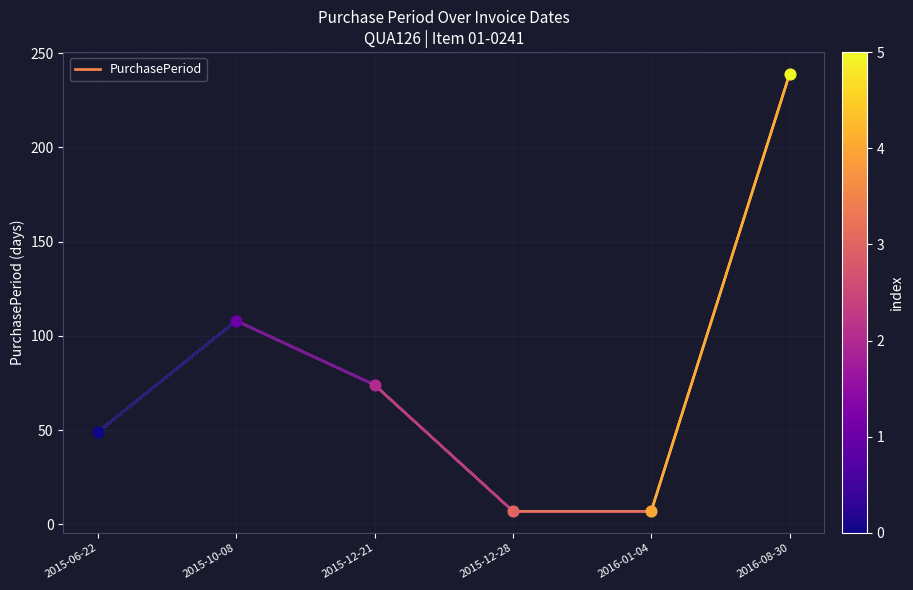

What is the change in value from 2015-12-21 to 2016-01-04?

-67